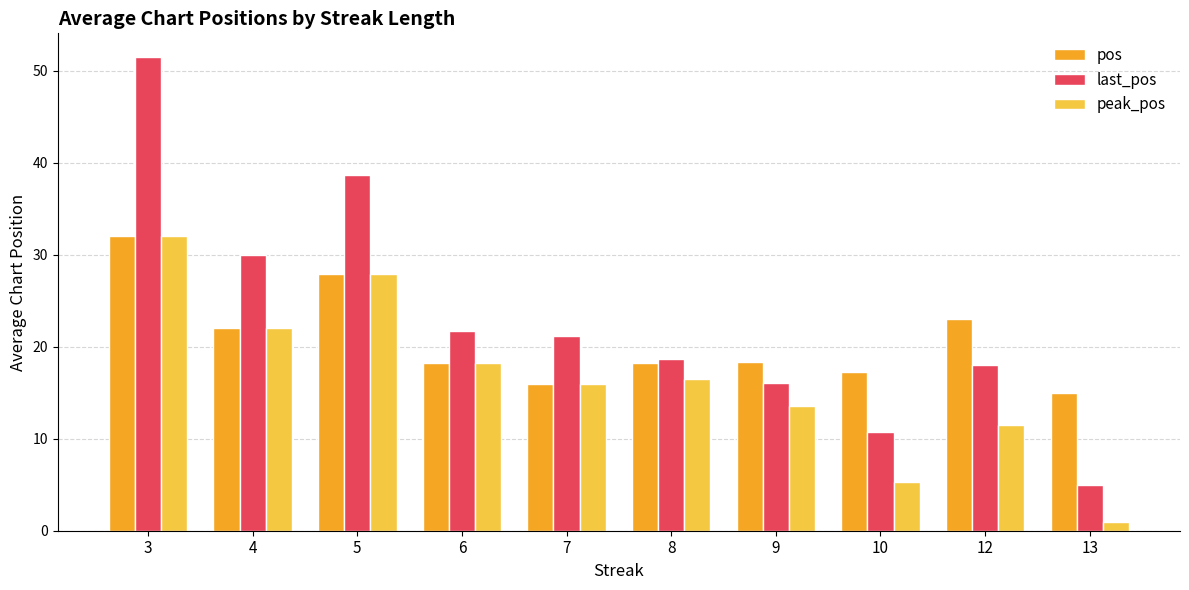

Which series has the widest spread of values?

last_pos